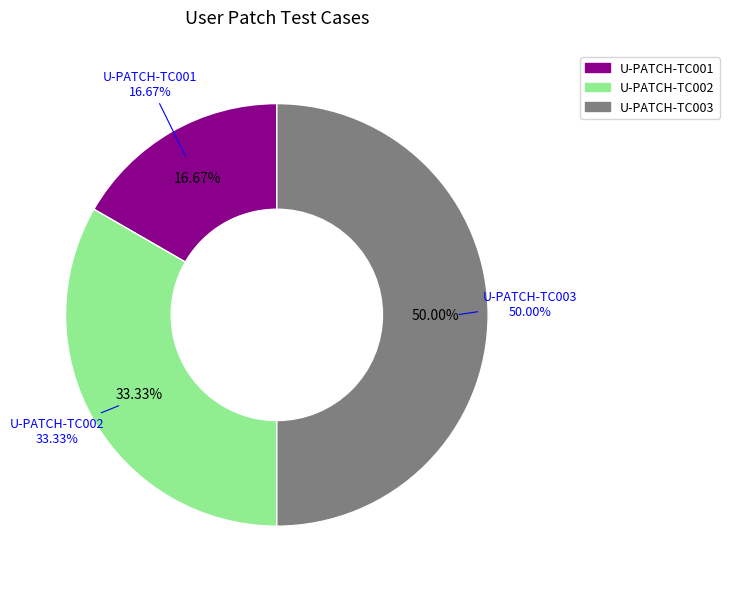

True or false: U-PATCH-TC002 accounts for 33% of the total.

True